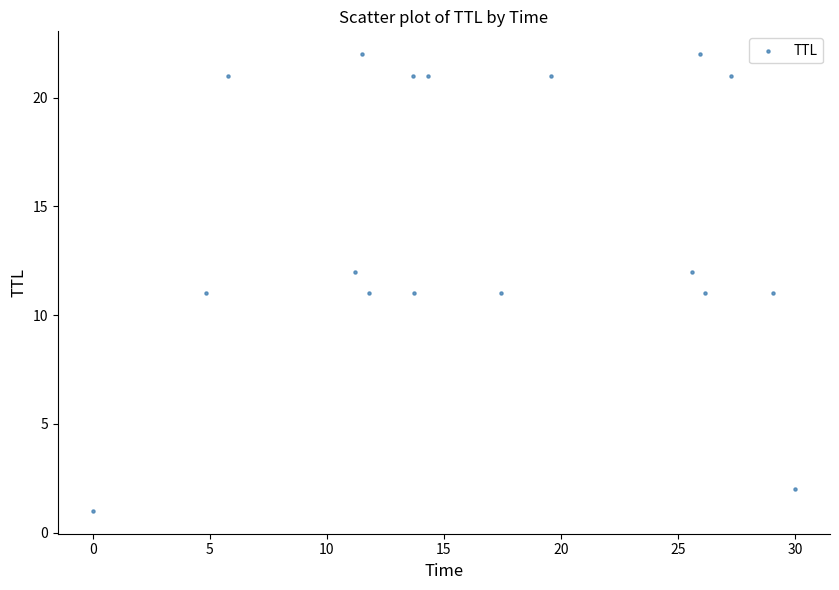

What is the range of Y values (max minus min)?

21